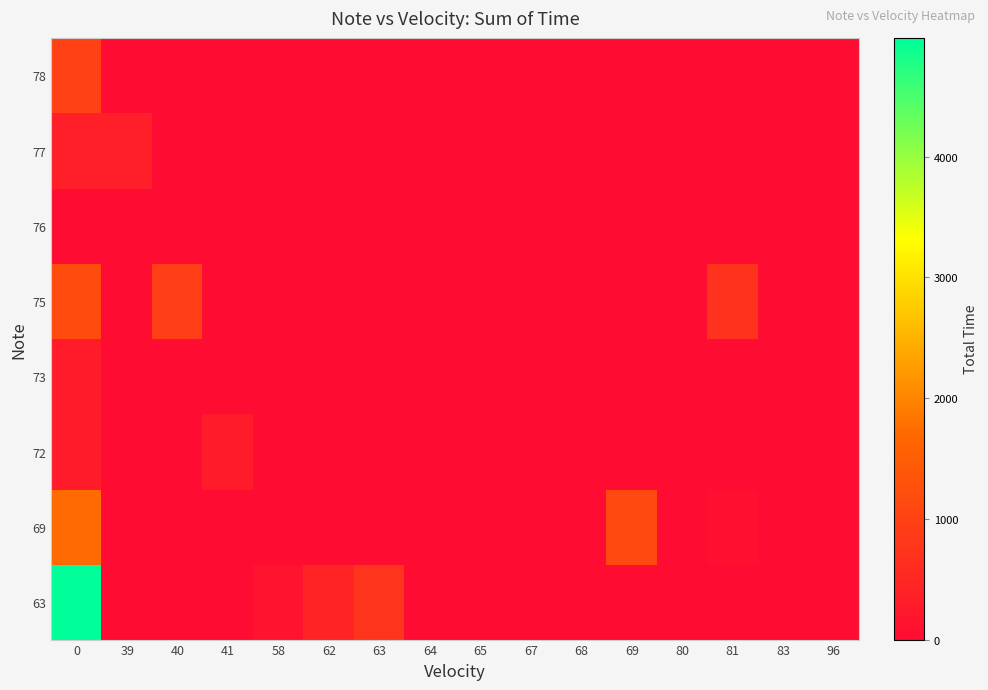

How many distinct data groups are displayed?

8